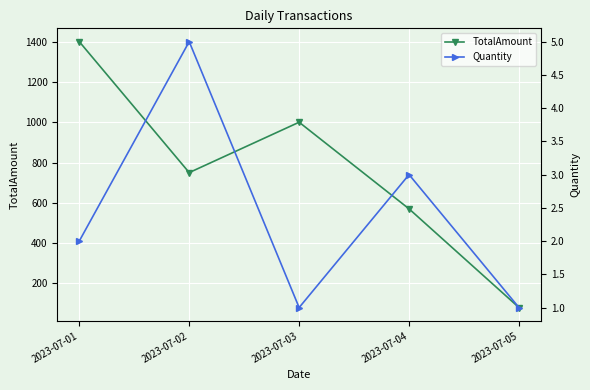

Reading left to right, what are all the values shown in this chart?

TotalAmount: 1400.0	750.0	1000.0	570.0	80.0
Quantity: 2.0	5.0	1.0	3.0	1.0